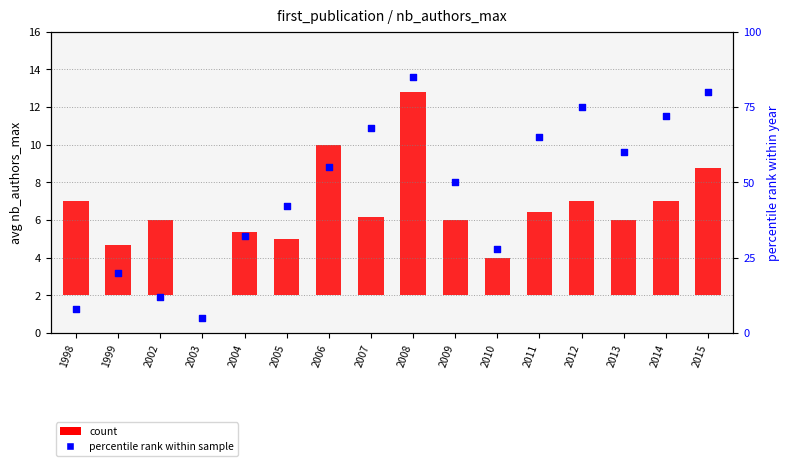

Which has a higher value, 2008 or 2007?

2008